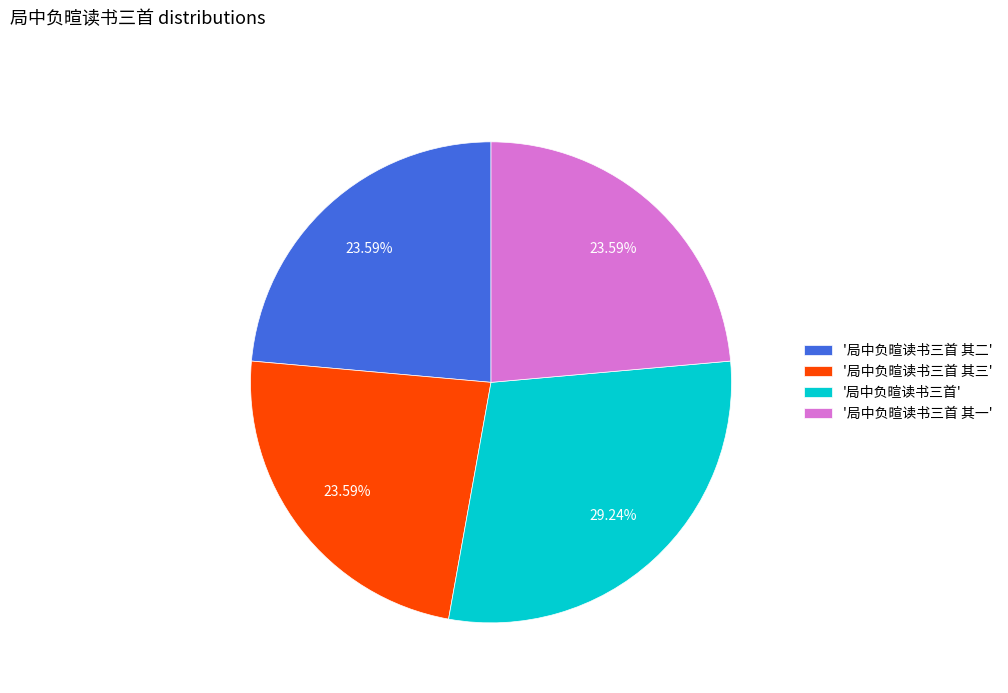

Does '局中负暄读书三首 其三' represent more than half of the total?

No